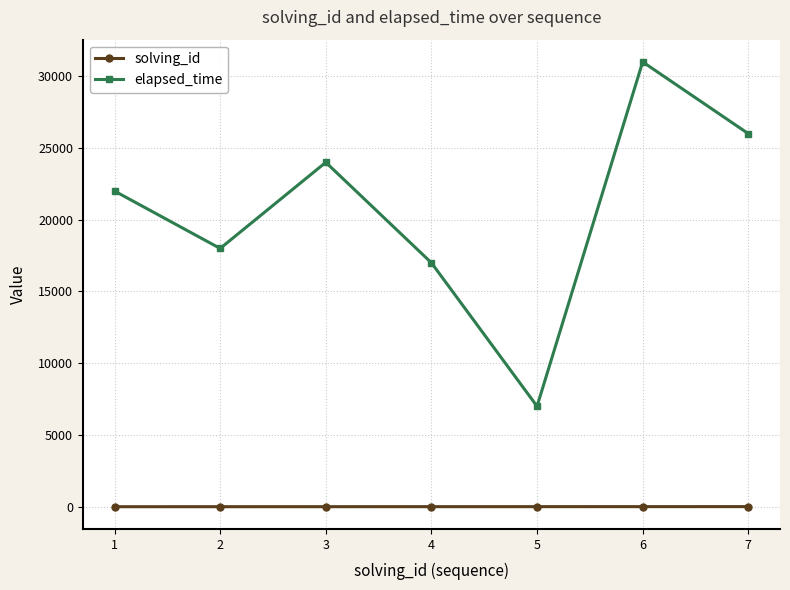

True or false: solving_id and elapsed_time cross at least once.

False